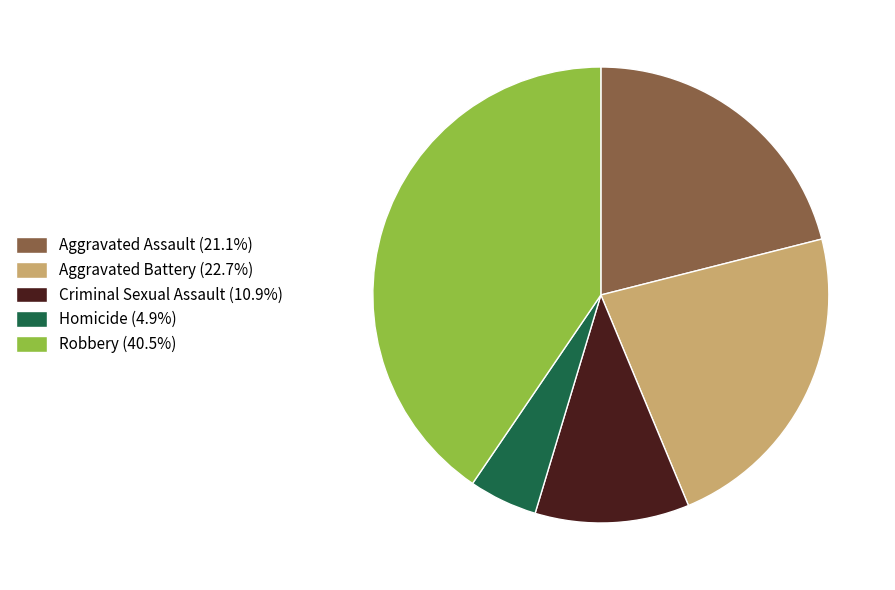

Count the number of slices in the pie.

5